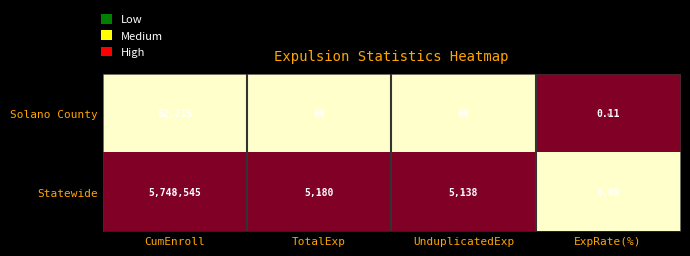

At which category is the sum across all series the highest?

CumEnroll